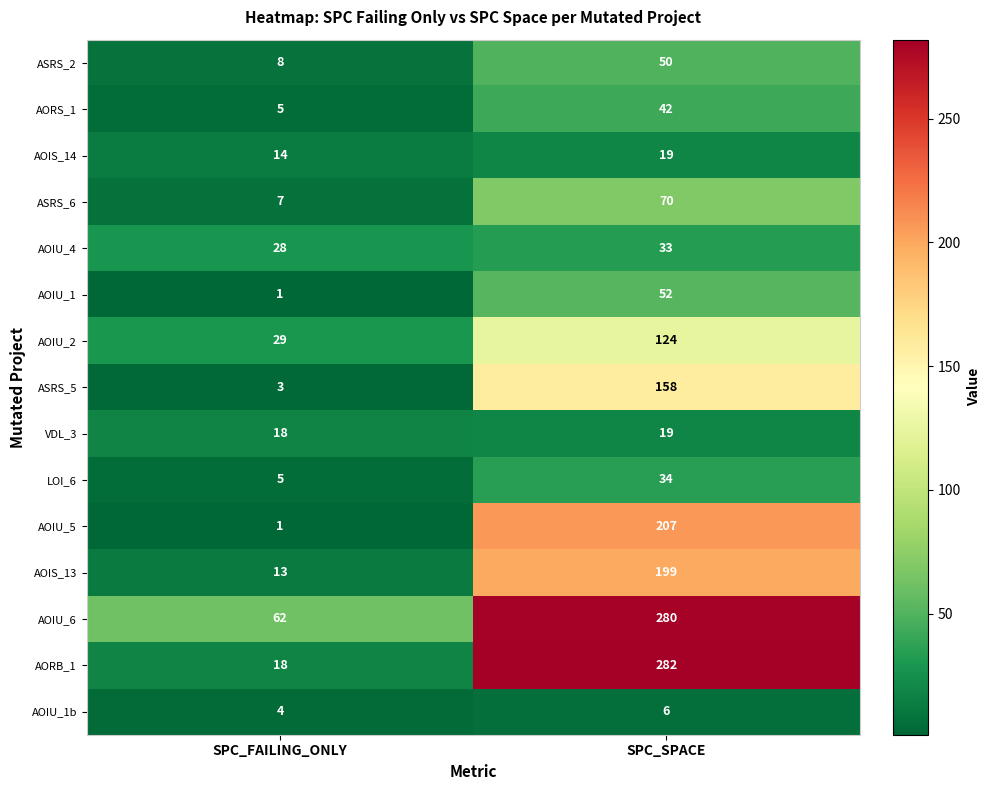

Is it true that ASRS_5 equals 3 at SPC_FAILING_ONLY?

True